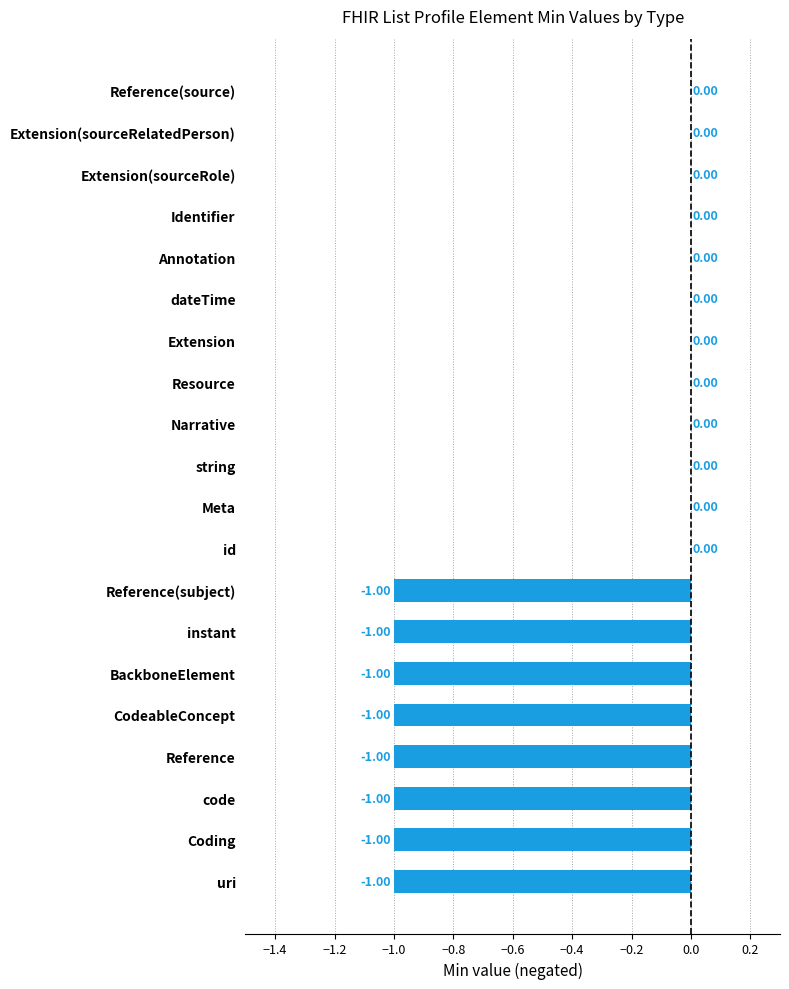

What is the sum of all values?

-8